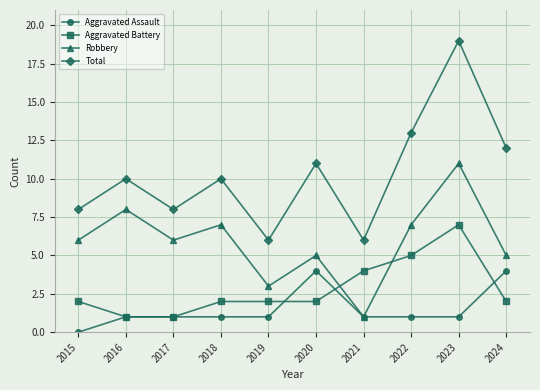

How many times do Aggravated Battery and Robbery cross each other?

2